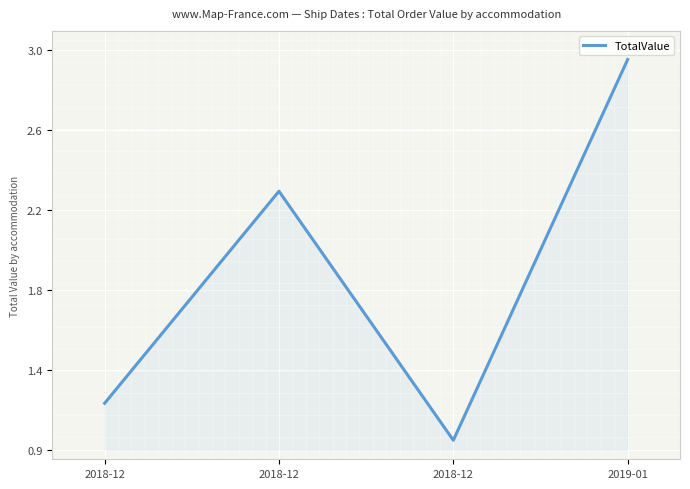

What is the difference between the second highest and second lowest values?

1.1